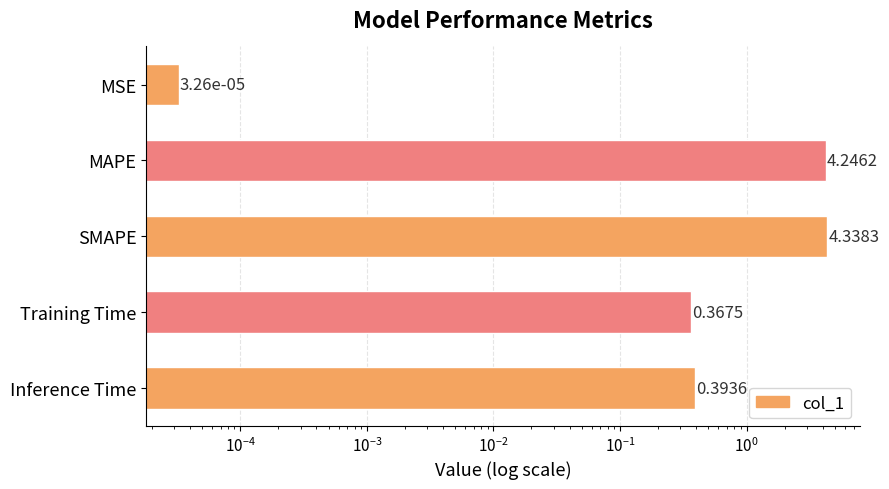

Reading left to right, transcribe all the data shown in this chart.

0.0	4.2	4.3	0.4	0.4